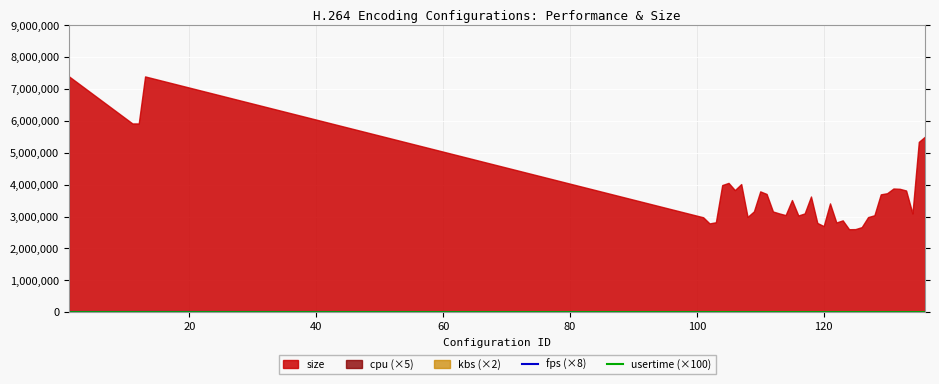

True or false: fps (×8) and usertime (×100) intersect in this chart.

True